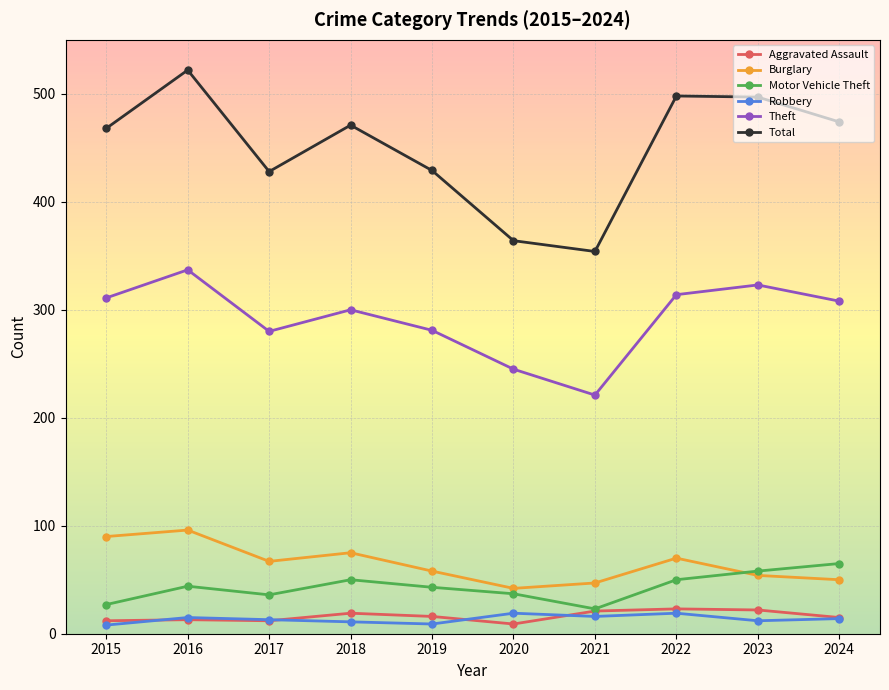

What is the greatest value displayed?

522